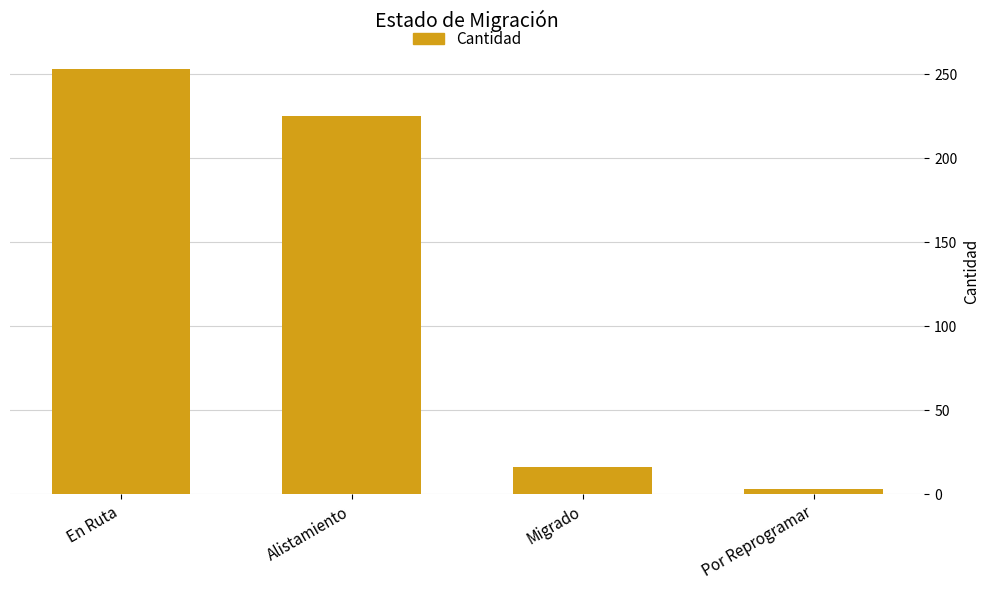

What is the average value?

124